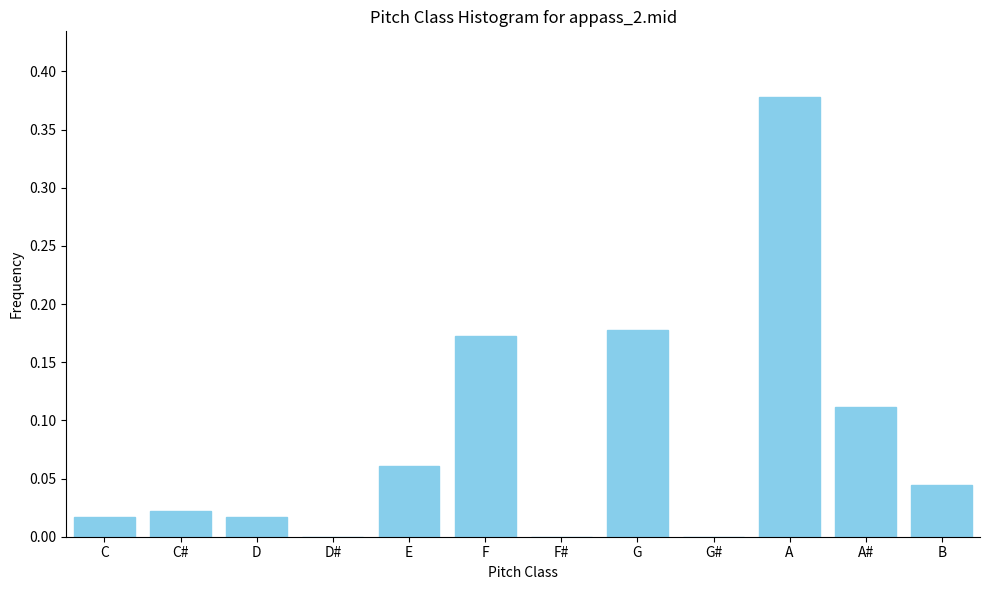

Which category has the highest value across all series?

A